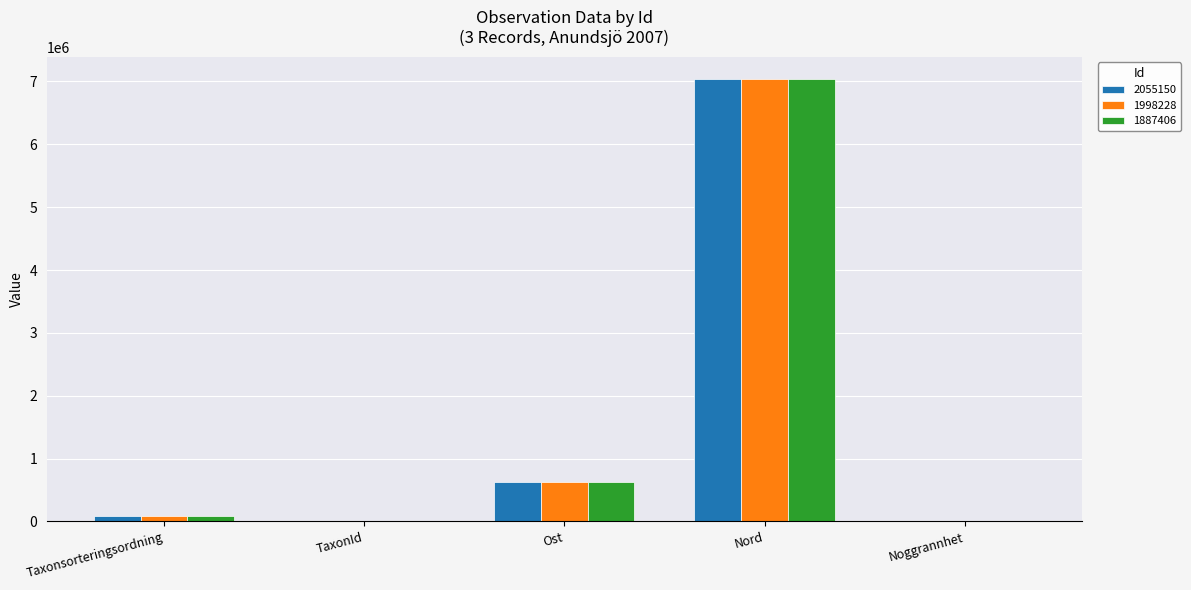

Where is 2055150 nearest to the value 3520831?

Ost